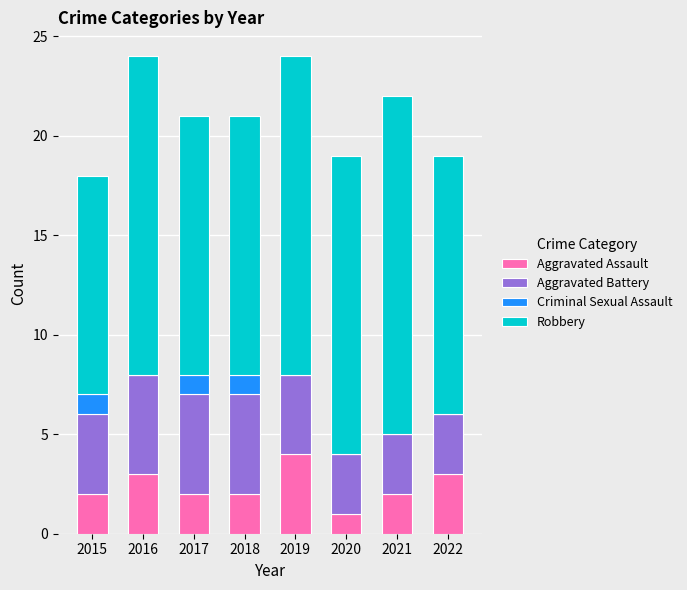

What is the maximum value for Aggravated Assault?

4